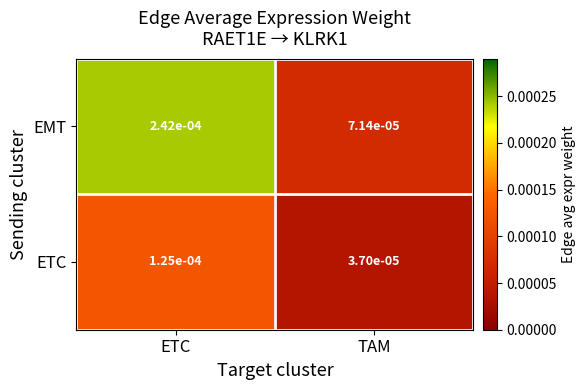

At which label is ETC closest to 0?

TAM